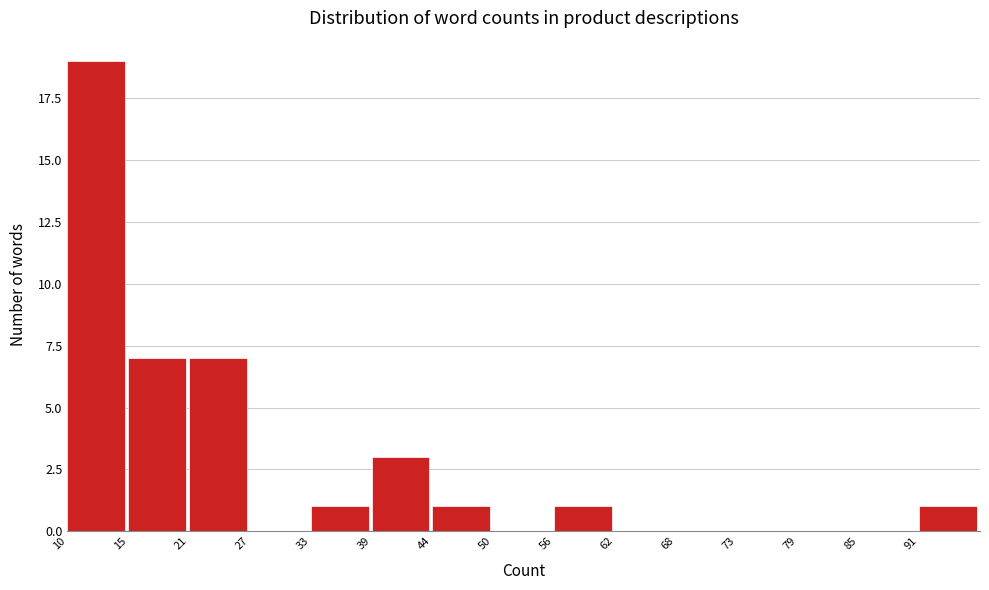

Over which range of the x-axis is the bar tallest?

10.0 to 15.8